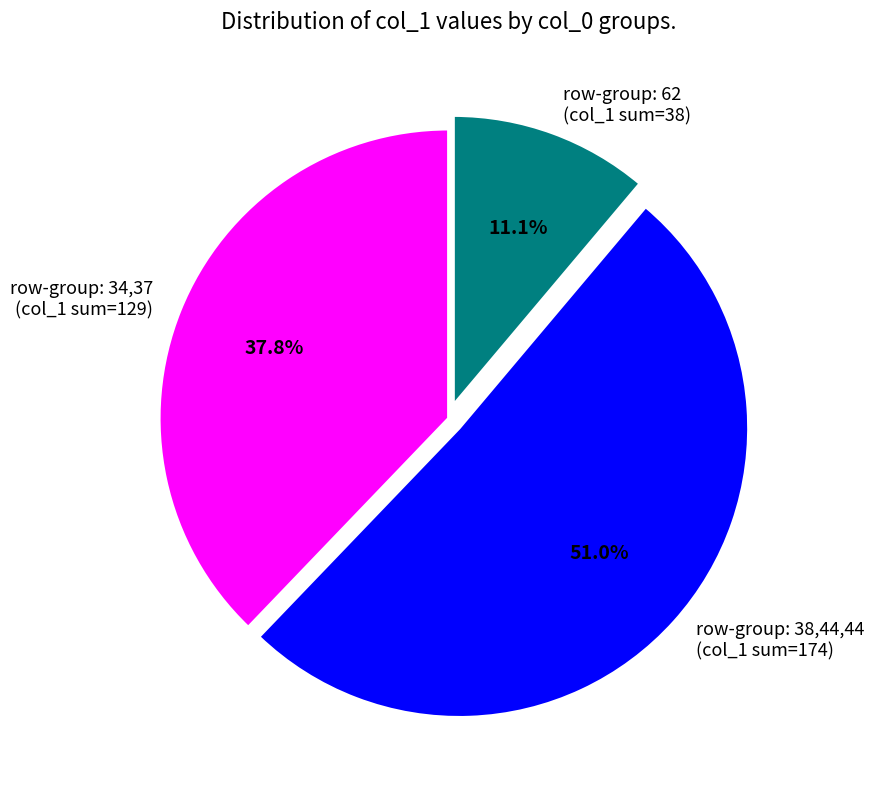

Which slice is the largest?

row-group: 38,44,44